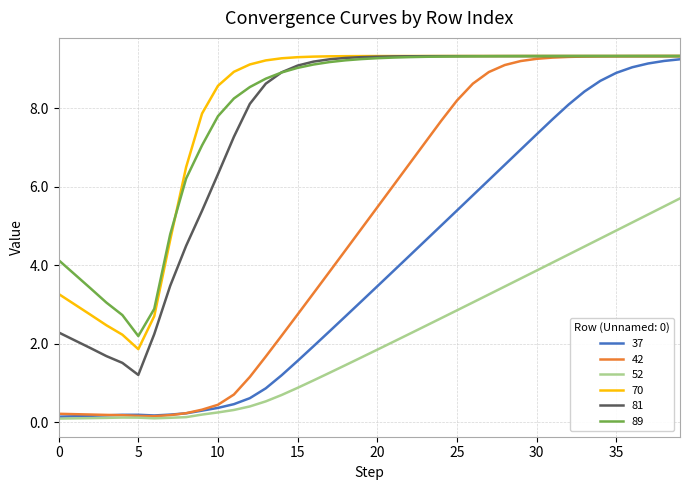

Which series has the largest range (max minus min)?

42